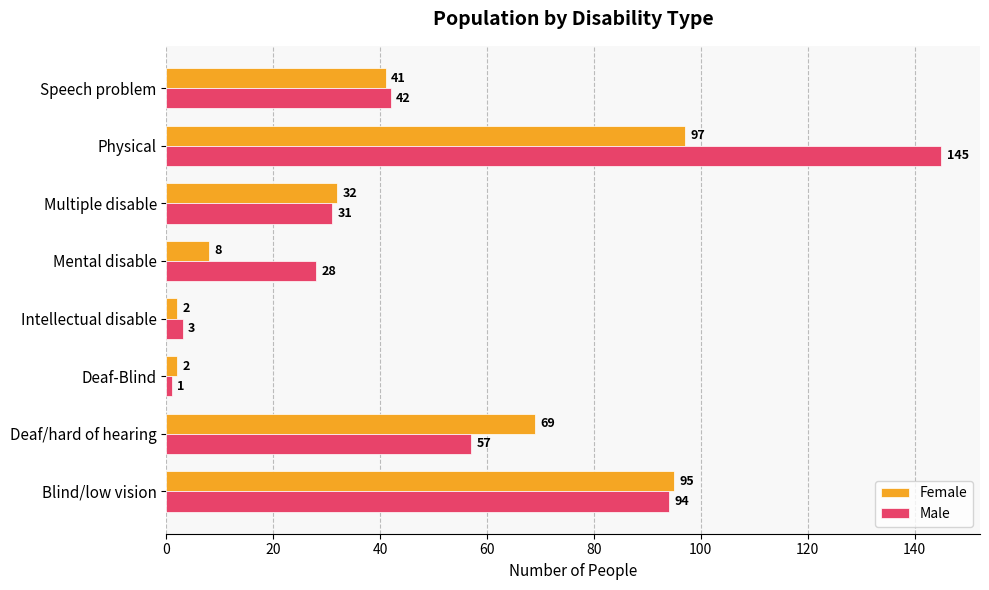

The value of Male at Intellectual disable is 3. True or false?

True